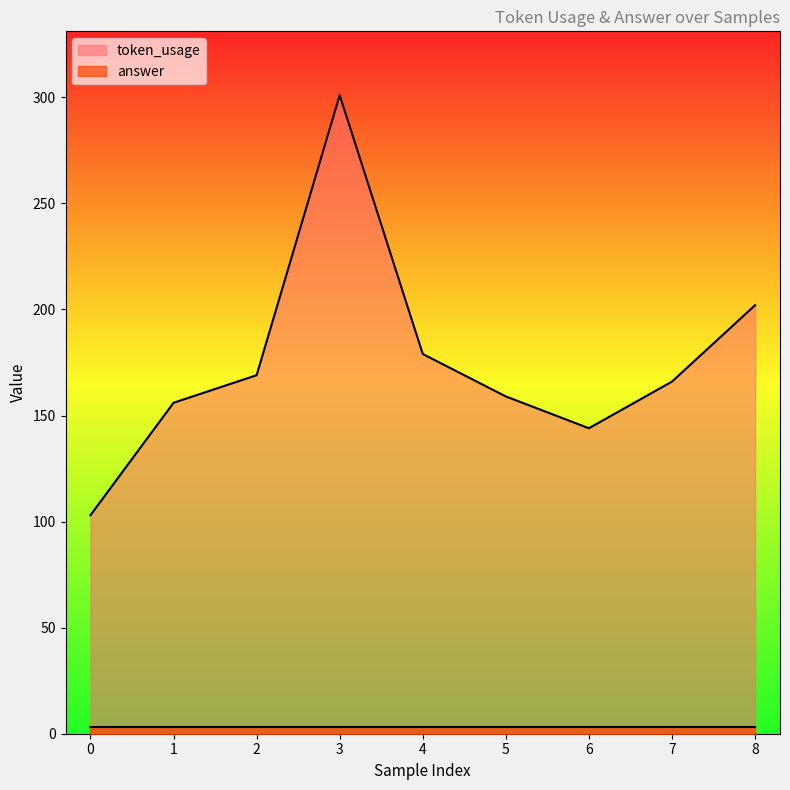

What is the difference between the maximum and minimum values?

198